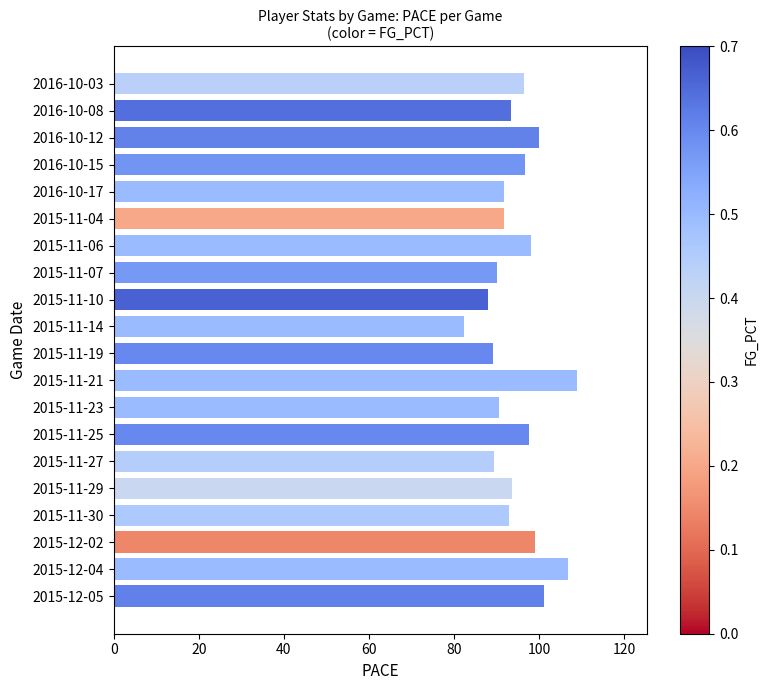

Are the bars grouped side by side (vs. stacked)?

No